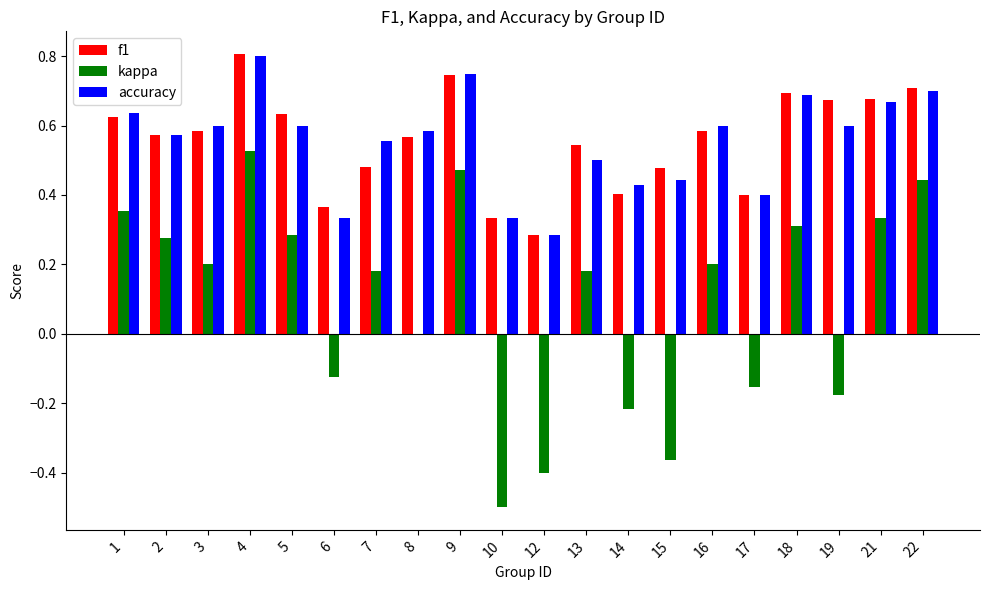

The value of kappa at 21 is 0.2. True or false?

False